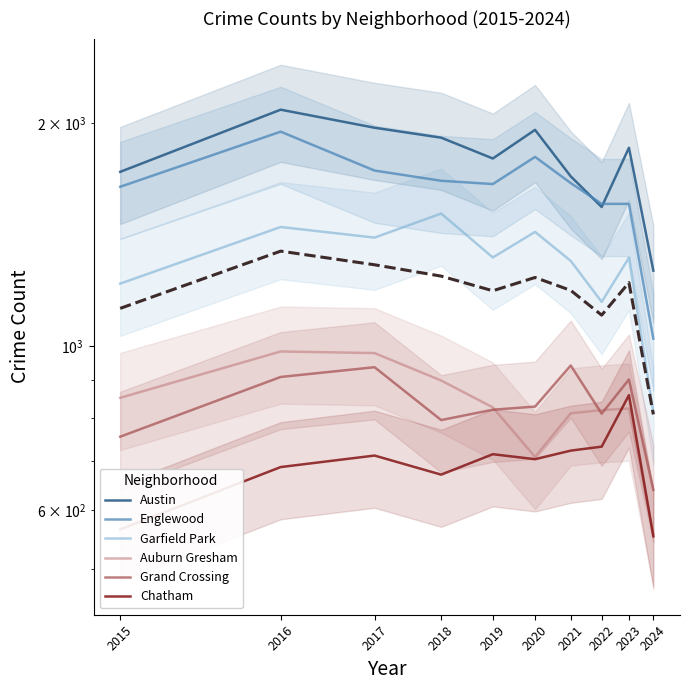

How many series are shown in this chart?

6